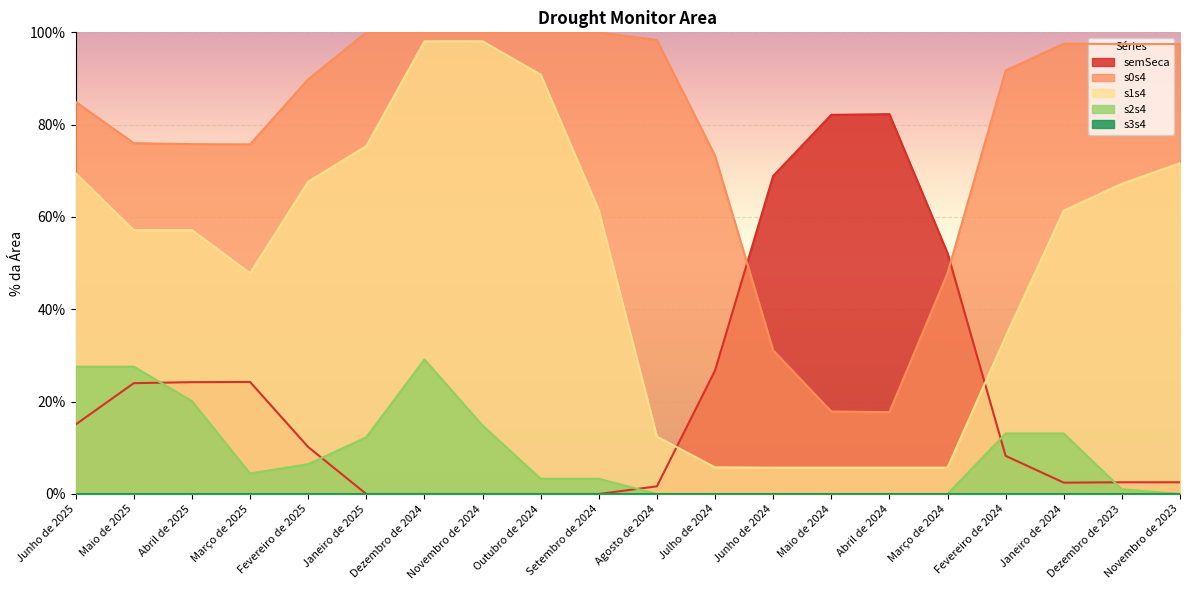

Which series has the largest total across all categories?

s0s4